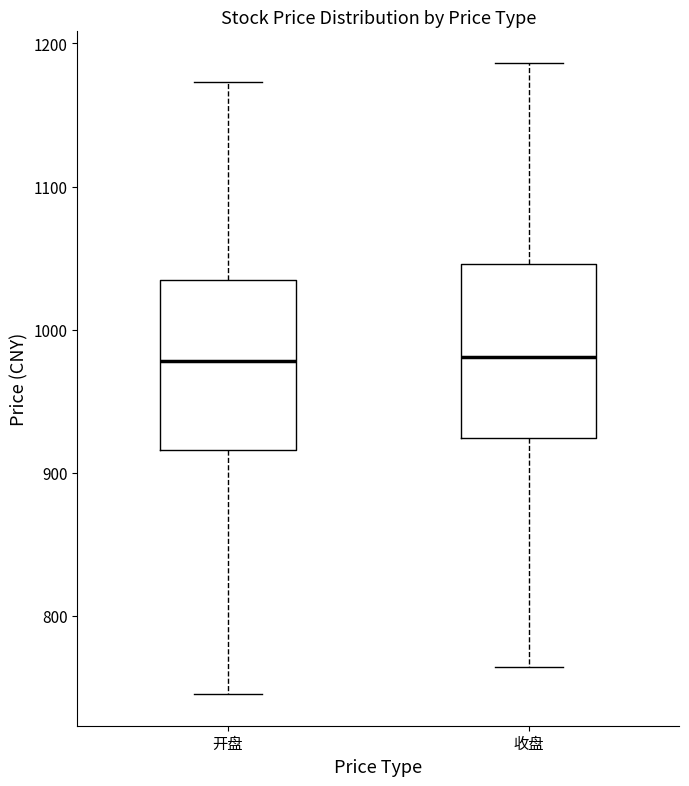

Where does the upper whisker of the box for 开盘 end on the y-axis? The values are not printed on the chart, so give them approximately, as read against the axis.

1170